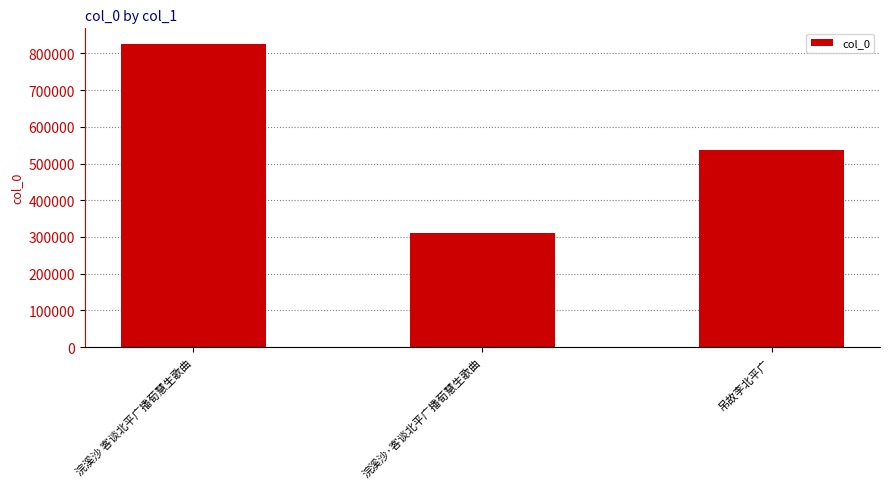

How many categories are shown in the chart?

3